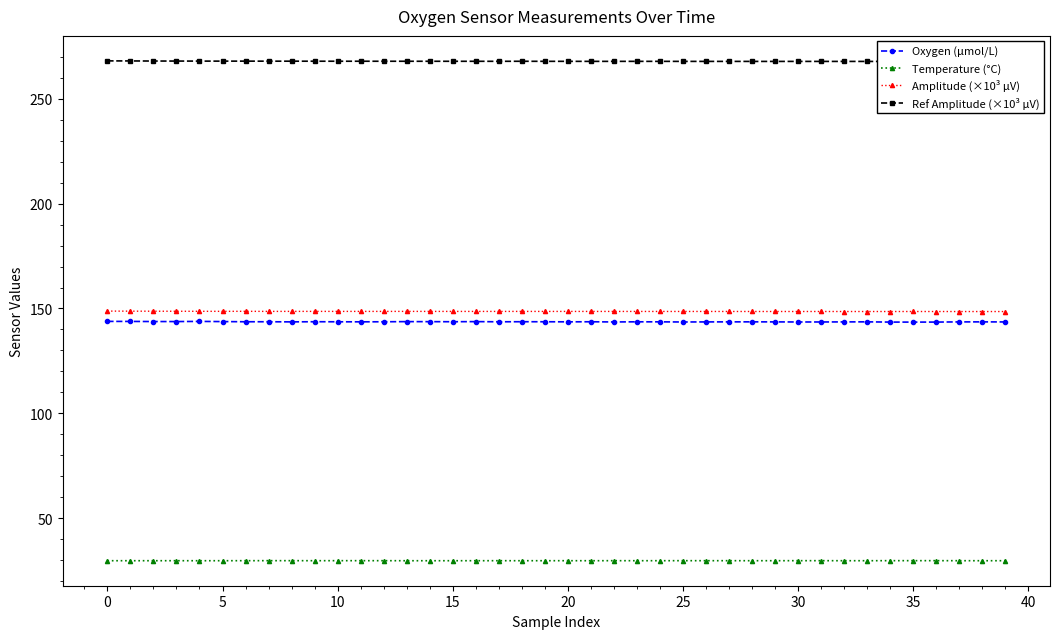

True or false: Amplitude (×10³ µV) and Temperature (°C) intersect in this chart.

False